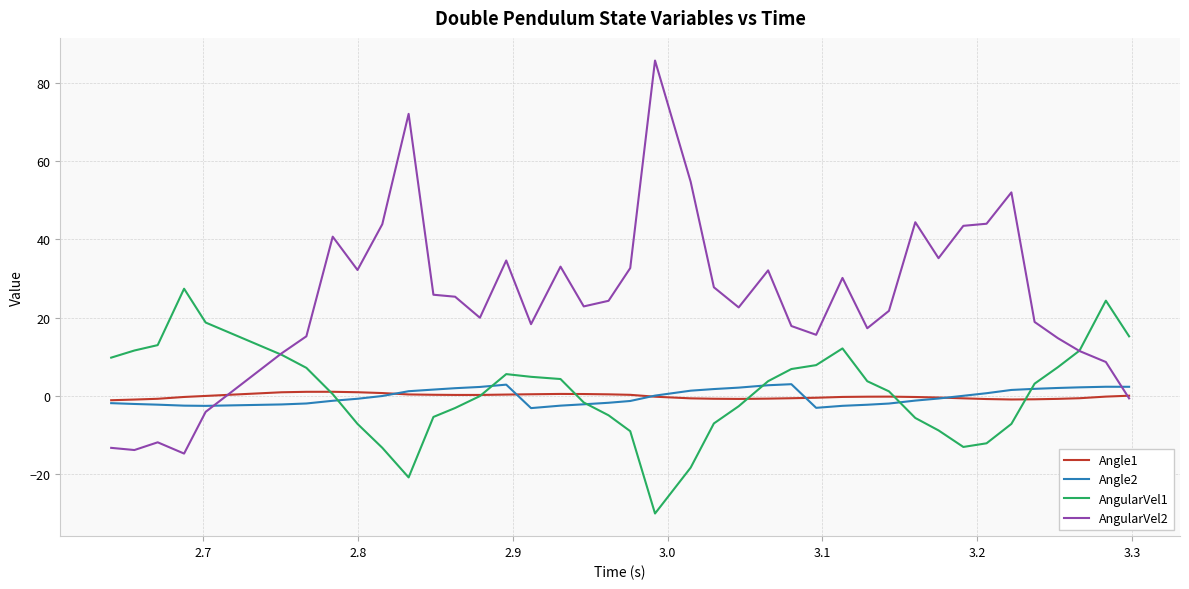

How many values in the AngularVel1 series are below 3?

20